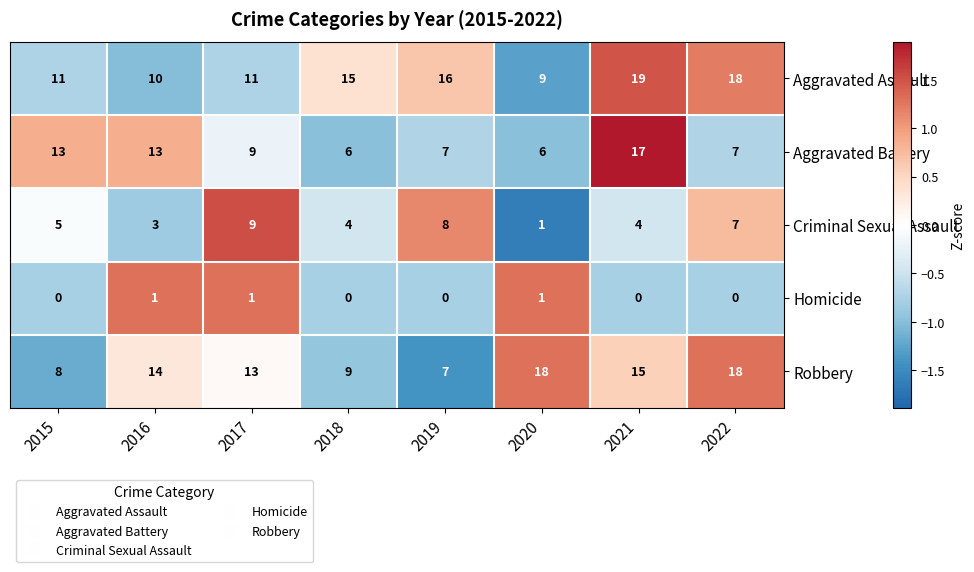

What is the maximum value shown in the chart?

19